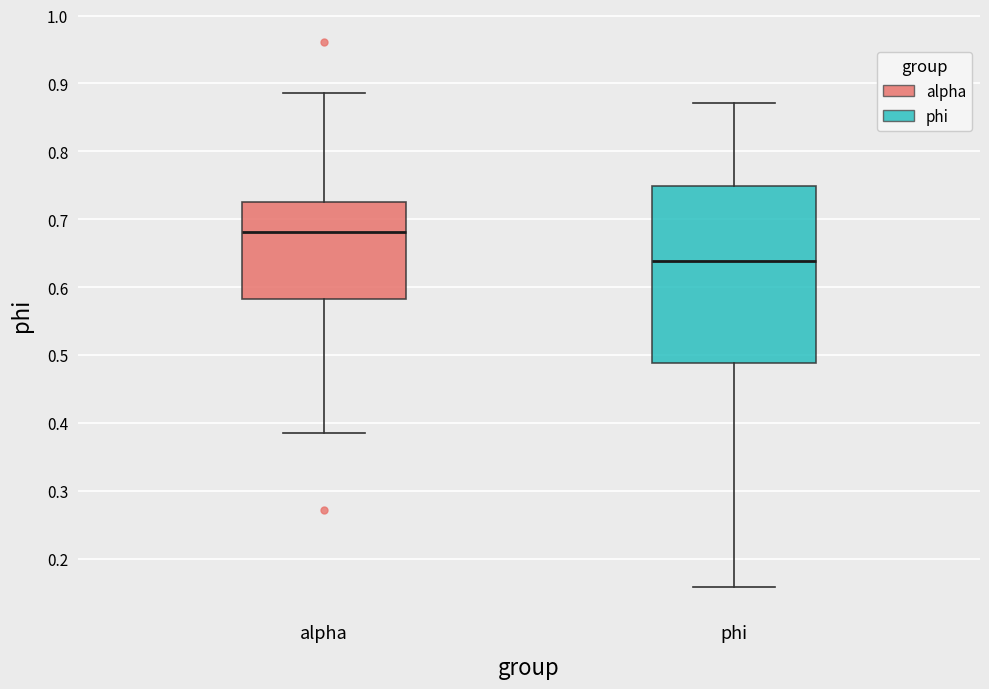

Which box has the highest median line?

alpha